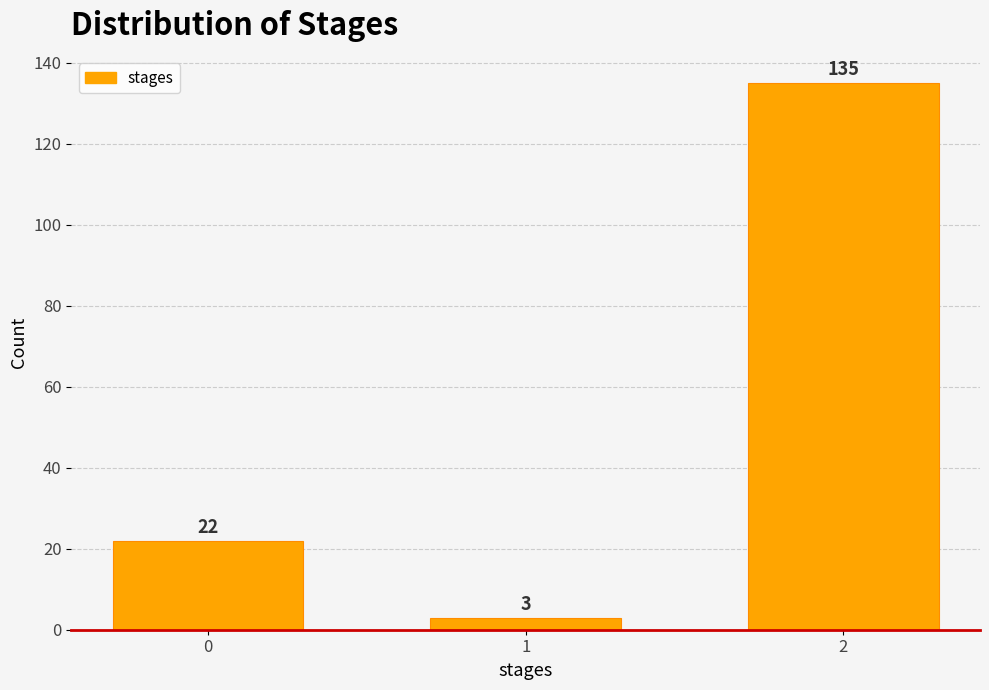

Reading left to right, what are all the values shown in this chart?

22	3	135